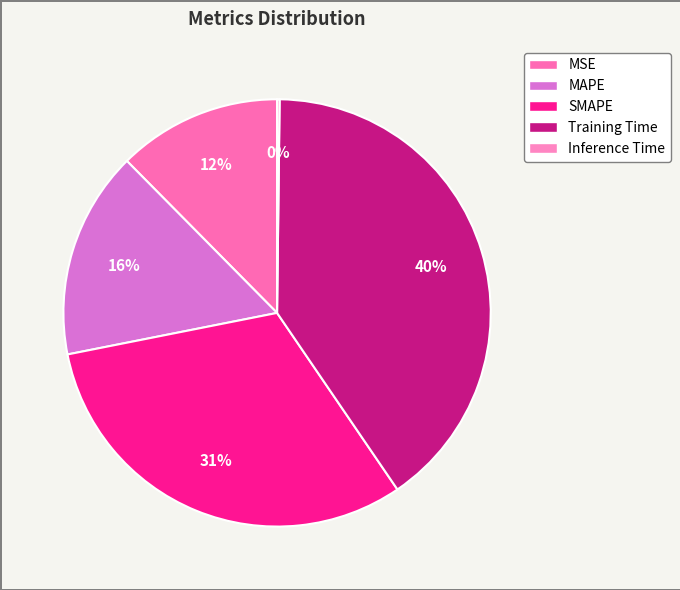

What percentage is the MSE slice, to the nearest percent?

12%